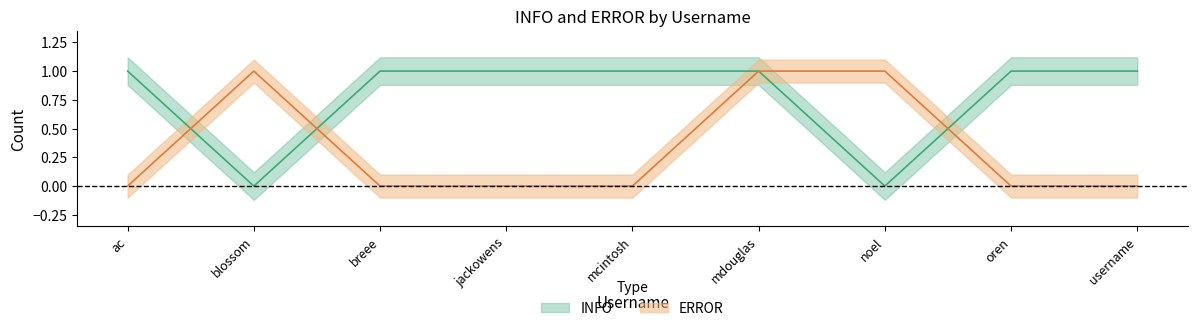

True or false: INFO has more than 0 interior local peaks.

False